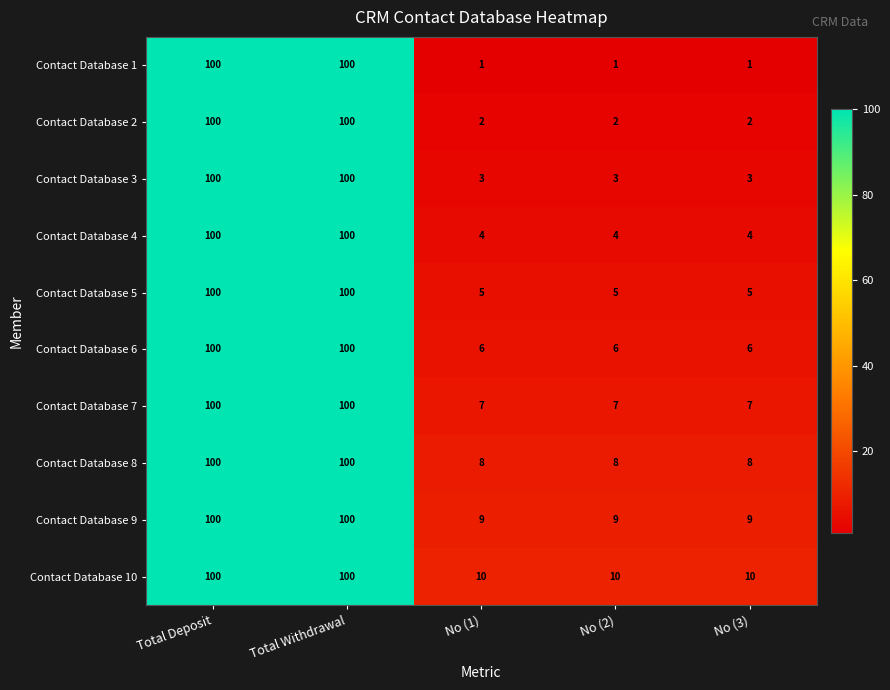

What is the minimum value for Contact Database 10?

10